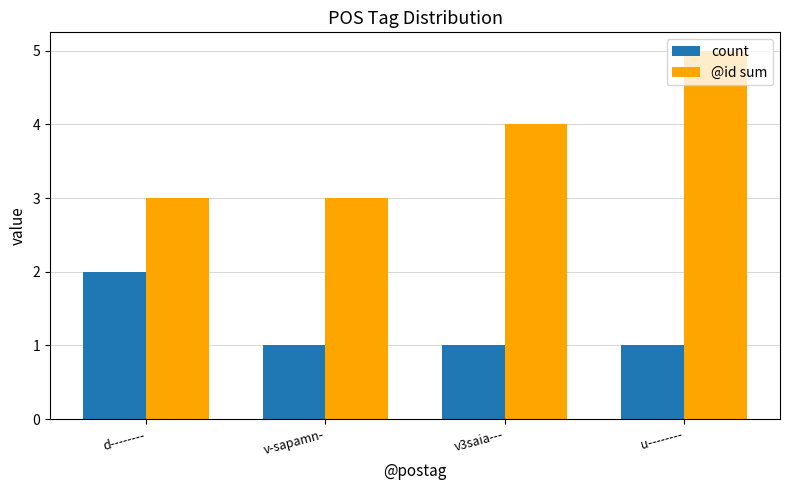

Rank the series by their average value, from highest to lowest.

@id sum, count